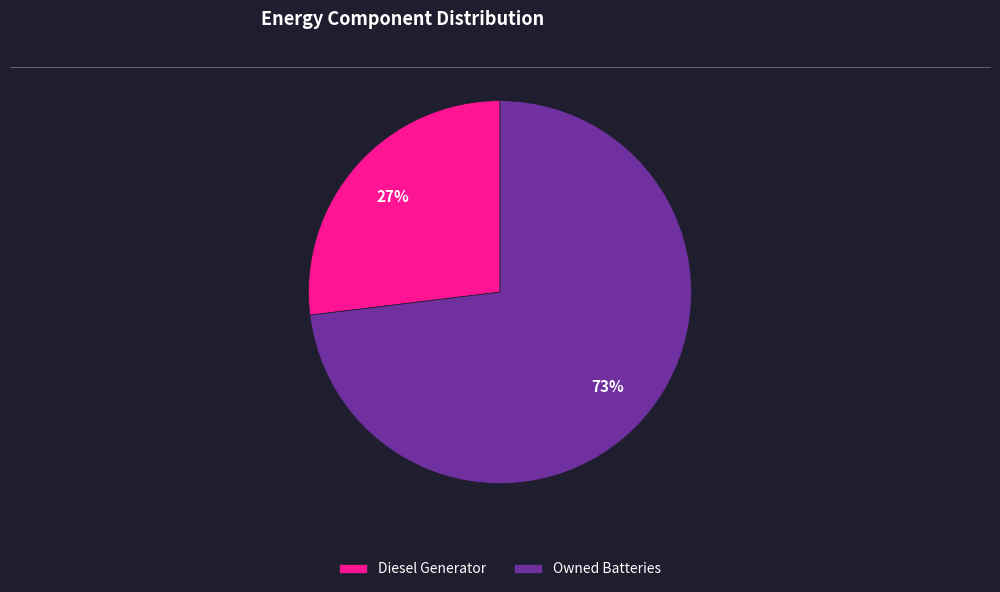

How many segments does this pie chart have?

2